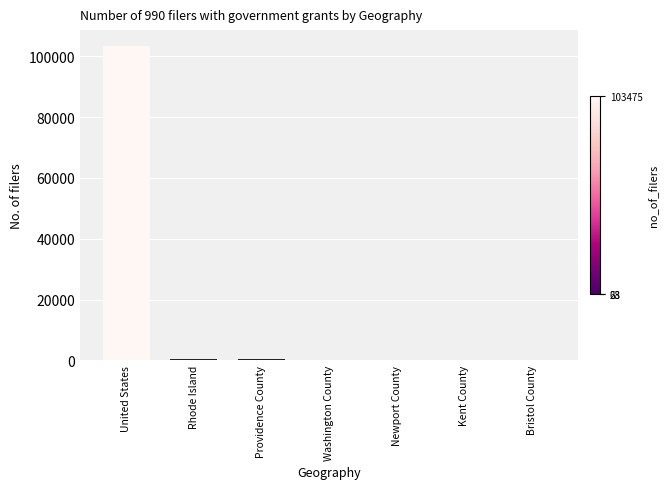

Does the chart contain stacked bars?

No